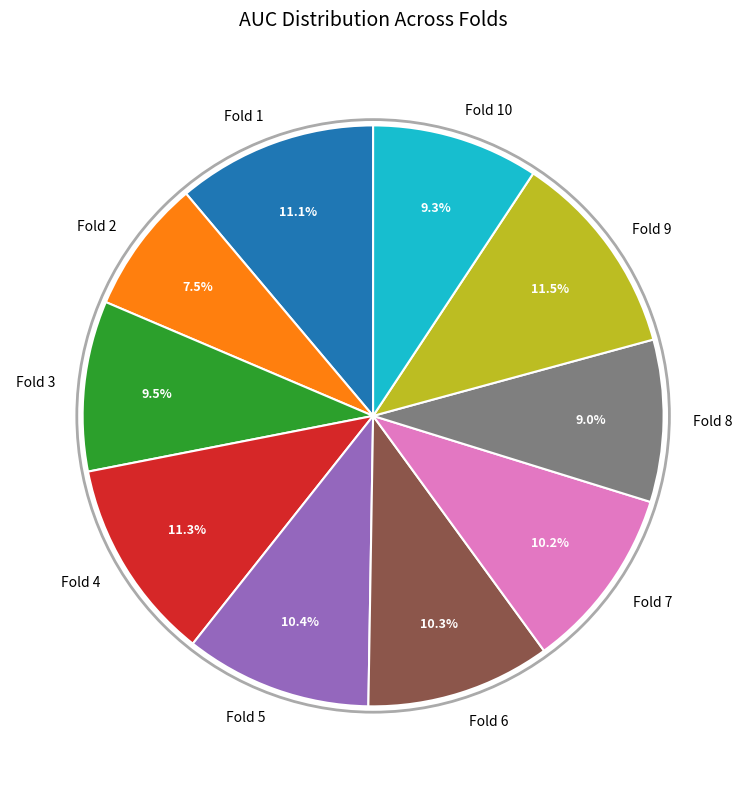

To the nearest percent, what is the difference between the Fold 7 and Fold 3 slice percentages?

1%